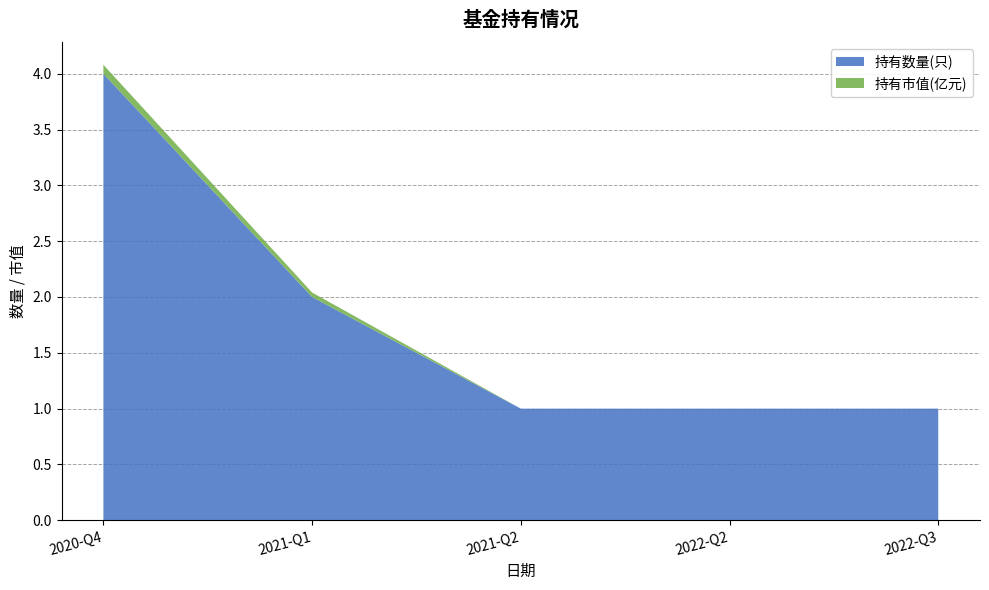

Reading left to right, what are all the values shown in this chart?

持有数量(只): 4.0	2.0	1.0	1.0	1.0
持有市值(亿元): 0.1	0.0	0.0	0.0	0.0